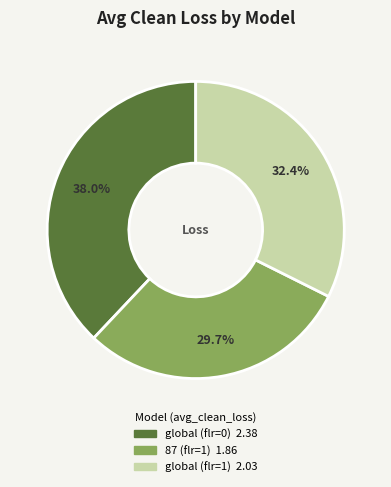

What percentage is the global (flr=0) slice, to the nearest percent?

38%